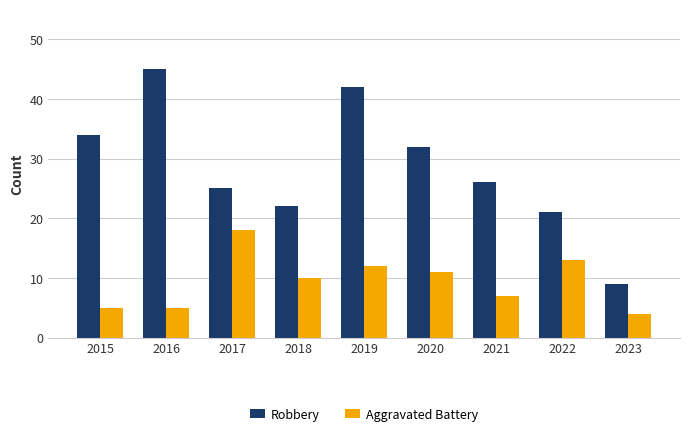

What are all the series names shown in the legend?

Robbery, Aggravated Battery